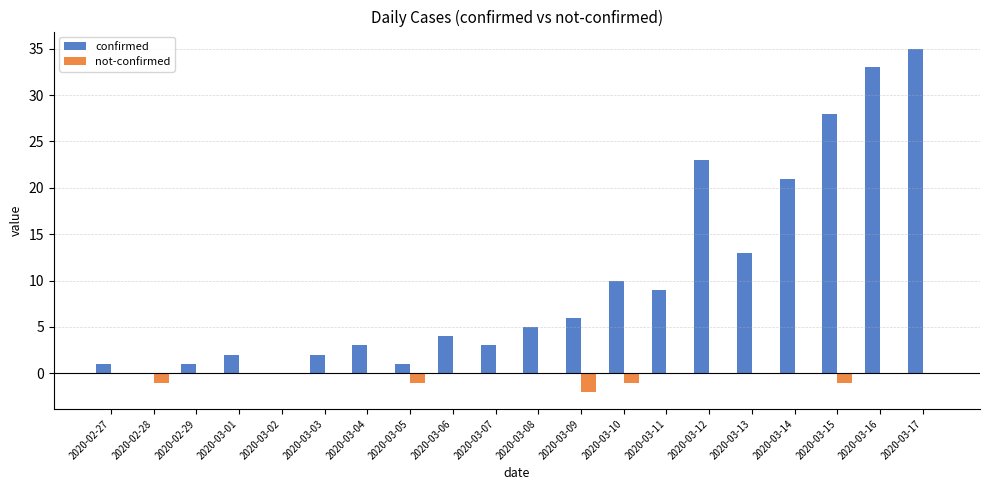

How many series are shown in this chart?

2